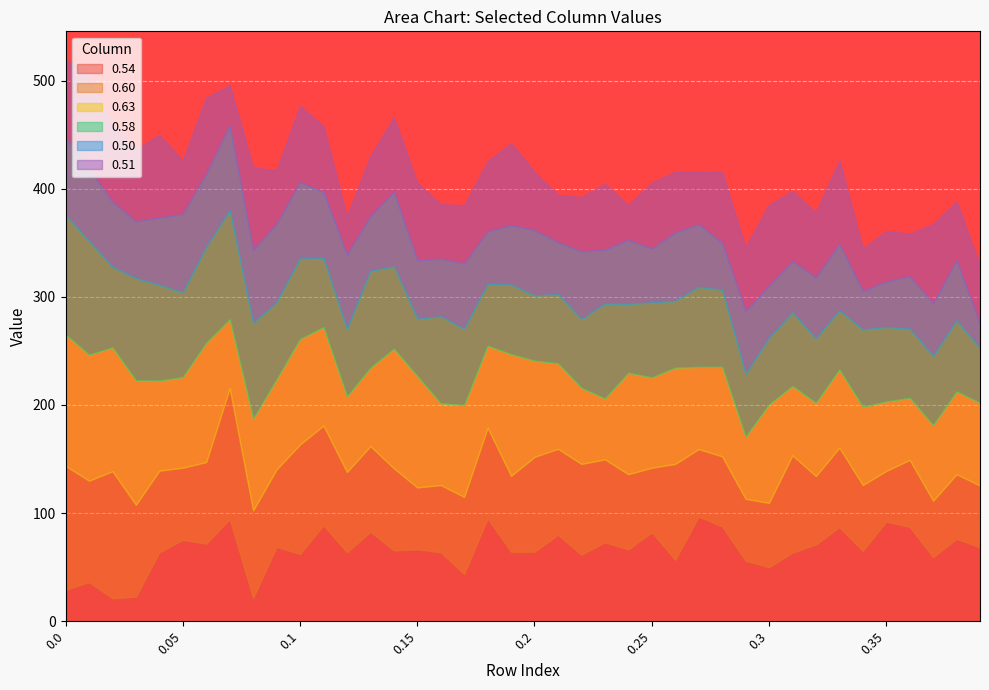

The value of 0.54 at 0.37 is 12.4. True or false?

False